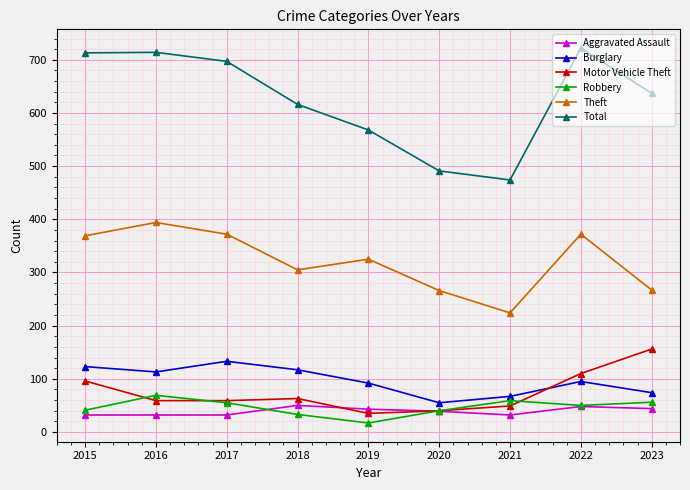

How many series are shown in this chart?

6